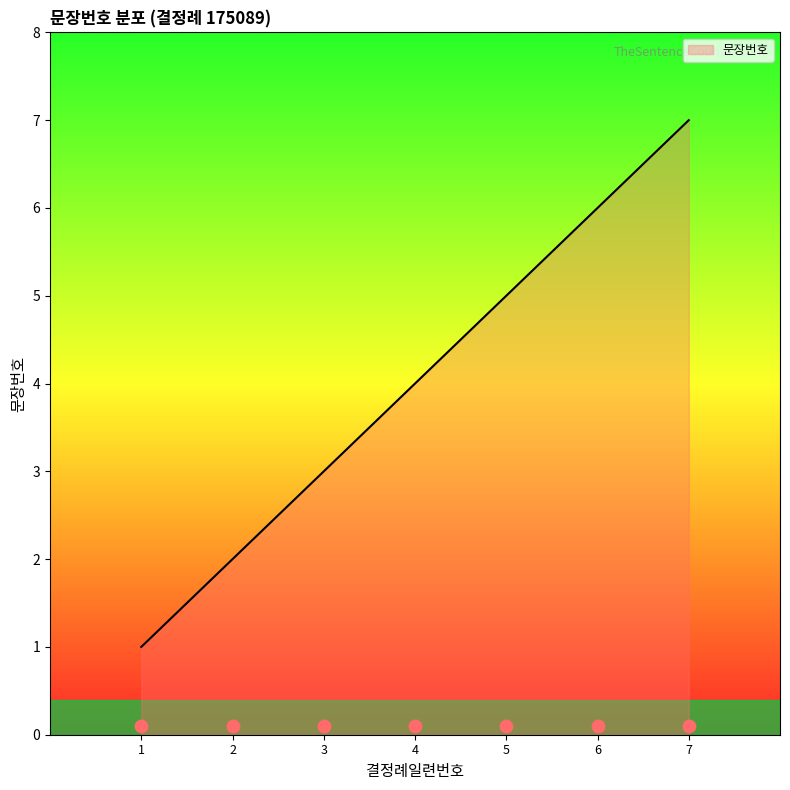

Approximately how many times larger is the value at 7 compared to 6?

1.2